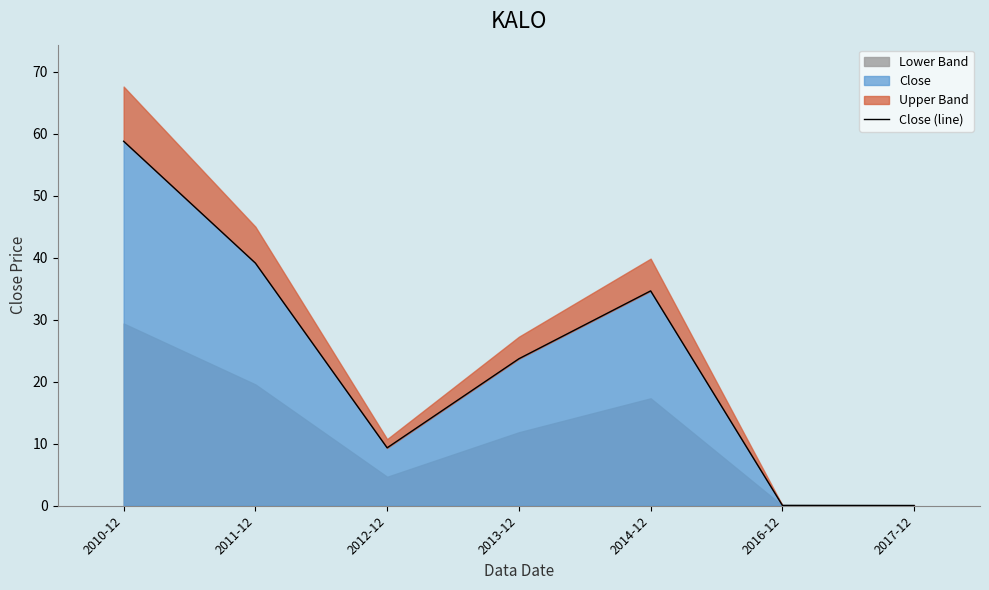

Count the number of values greater than 23.

4